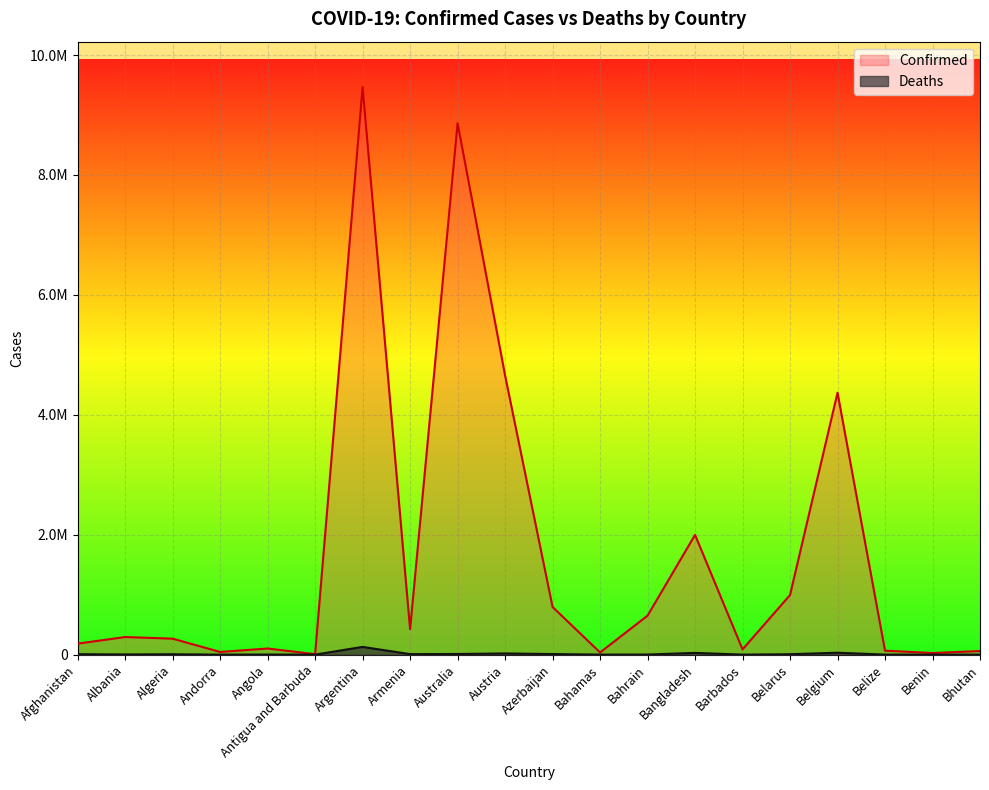

What is the spread (max minus min) of values at Antigua and Barbuda?

8568